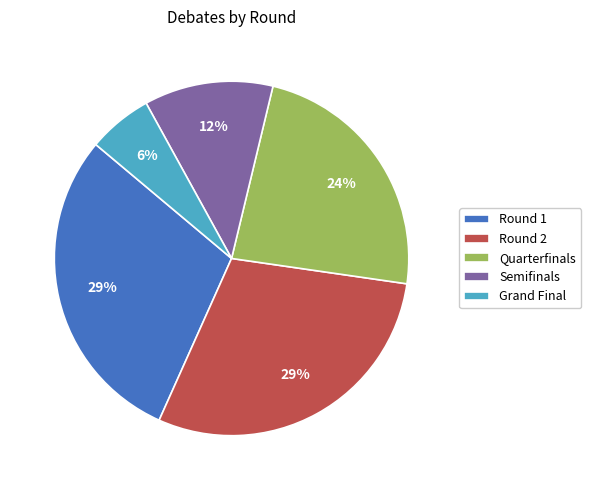

Is Semifinals the majority of the pie?

No